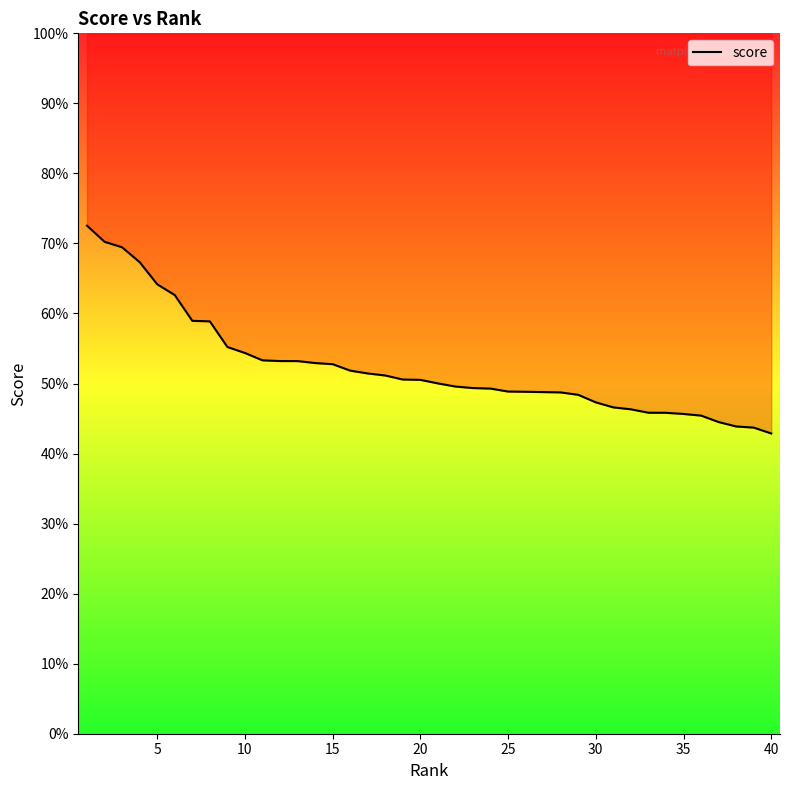

What is the change in value from 30 to 10?

-0.1